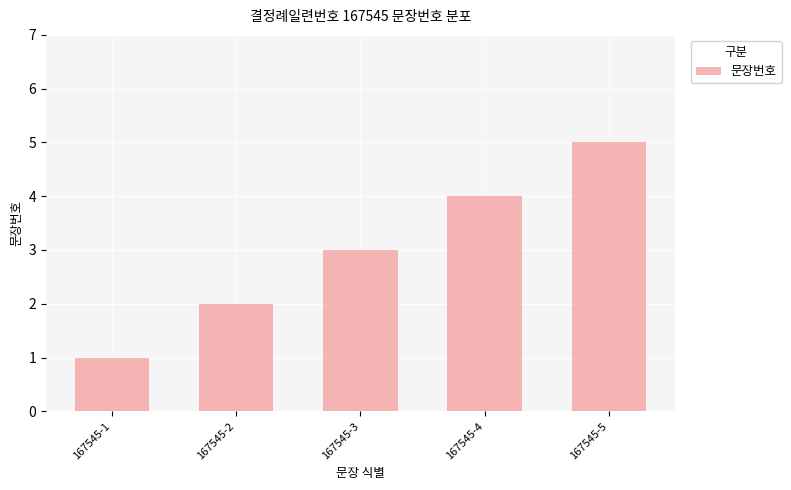

True or false: the data shows 3 at 167545-3.

True